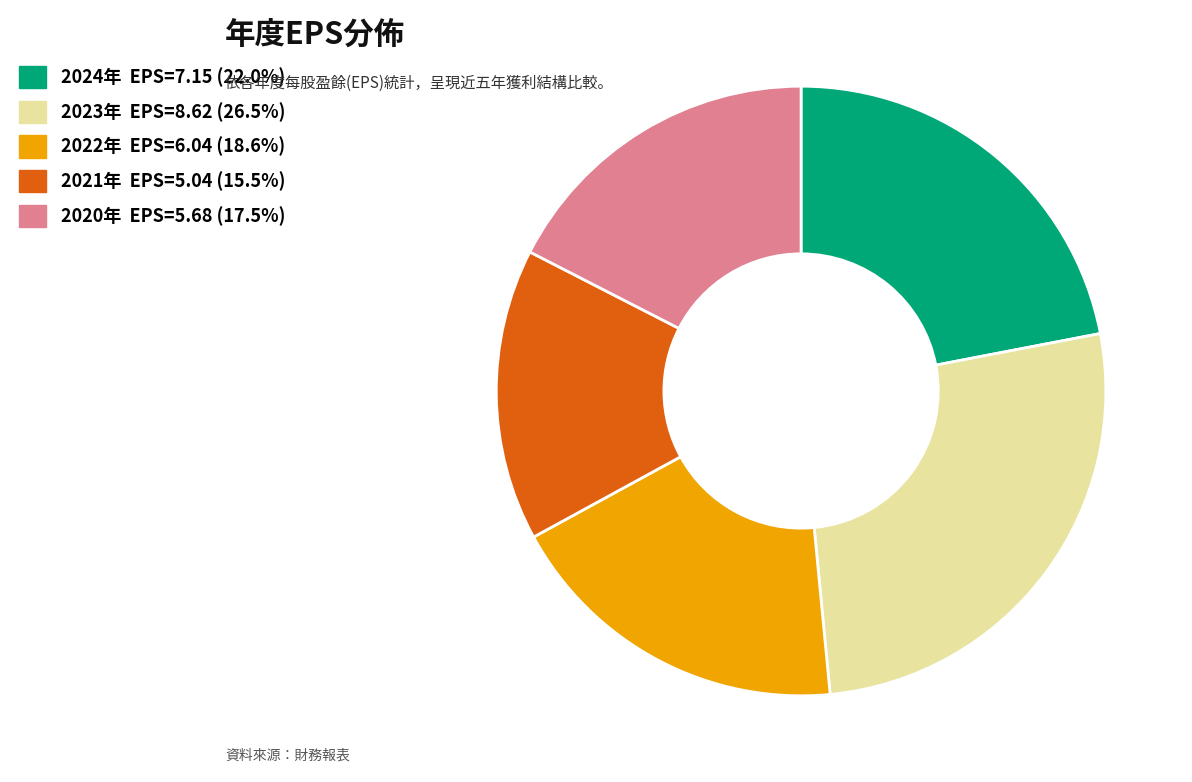

Does any single category account for the majority?

No